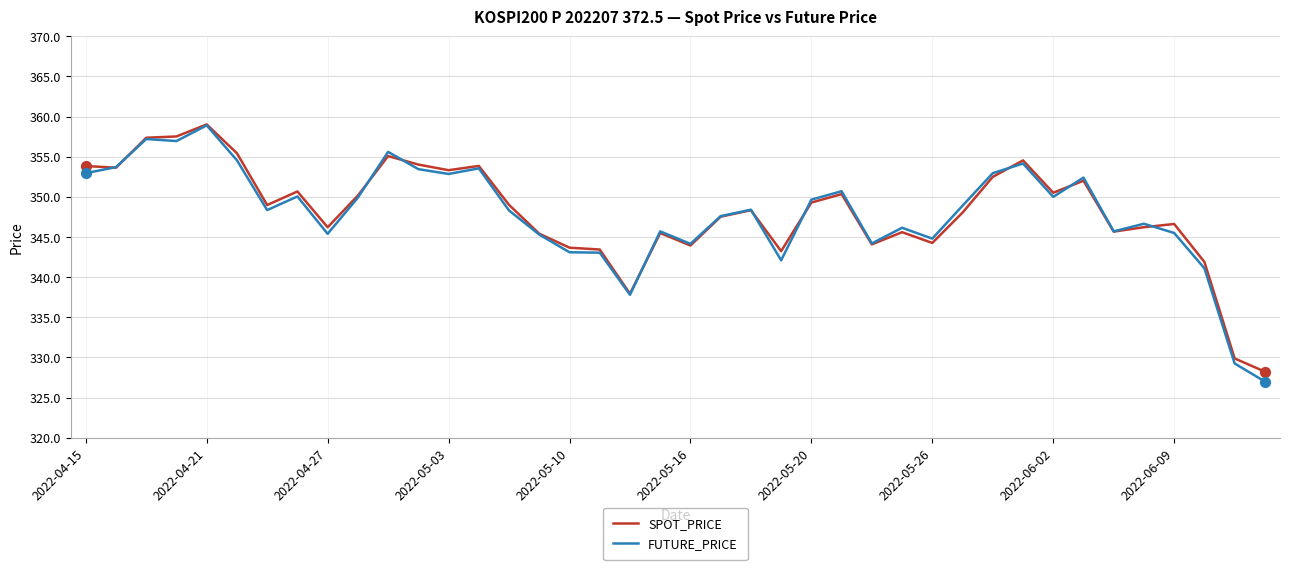

Which series has the largest range (max minus min)?

FUTURE_PRICE